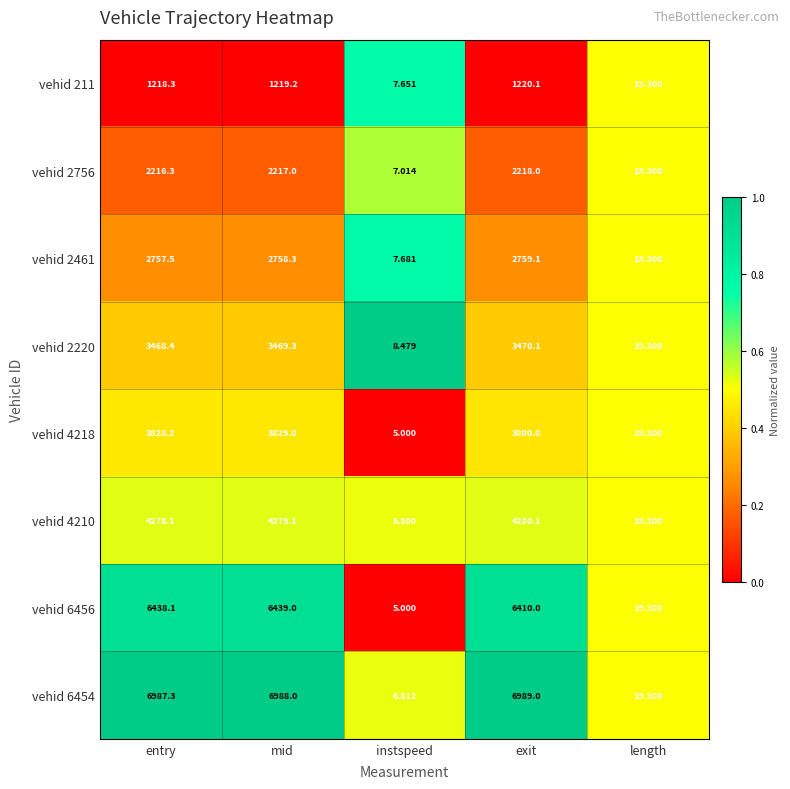

List the labels in order of vehid 211 value, largest first.

exit, mid, entry, length, instspeed